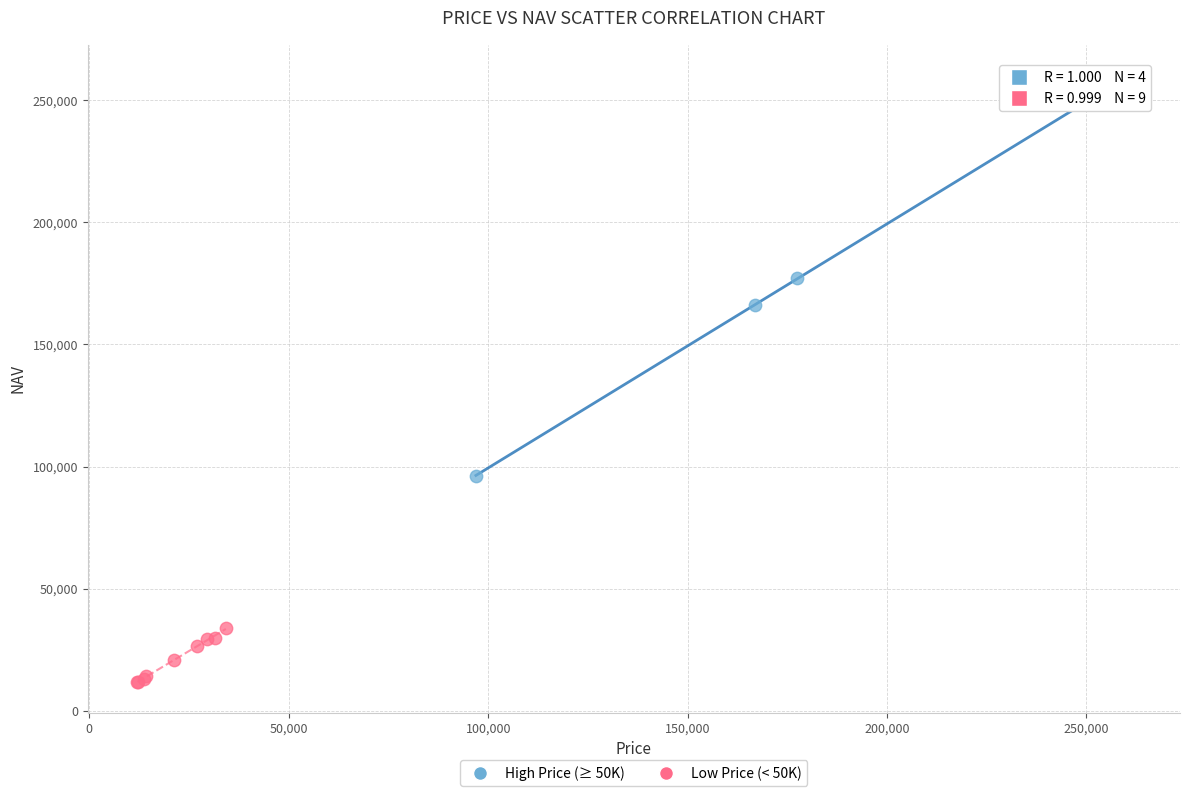

Which series contains the lowest Y value?

Low Price (< 50K)